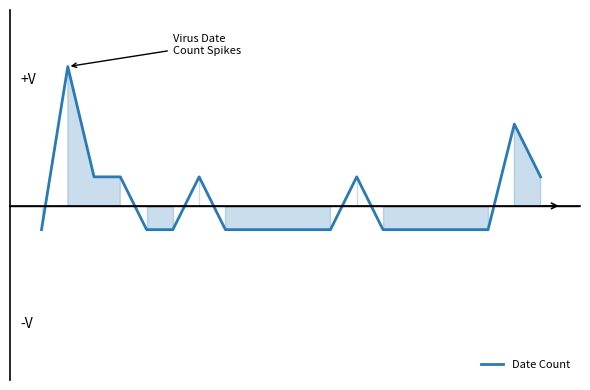

What is the value of the 8th point from the left?

-0.5